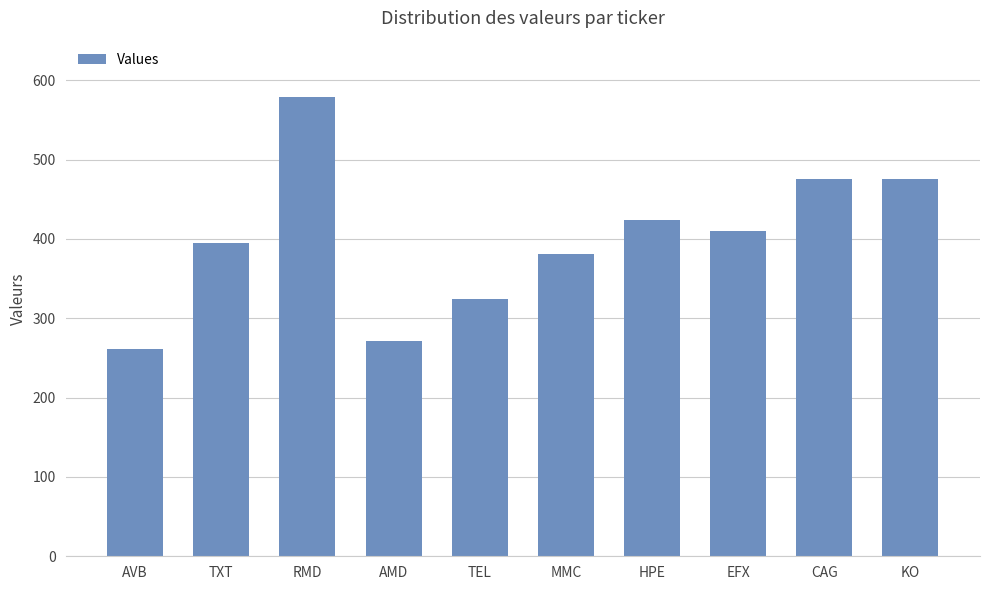

What is the value of the 7th bar from the left?

424